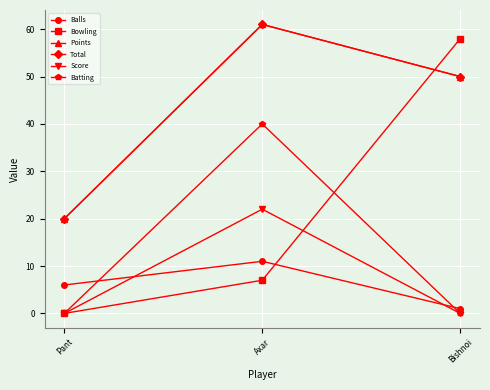

What is the total value across all series at Pant?

46